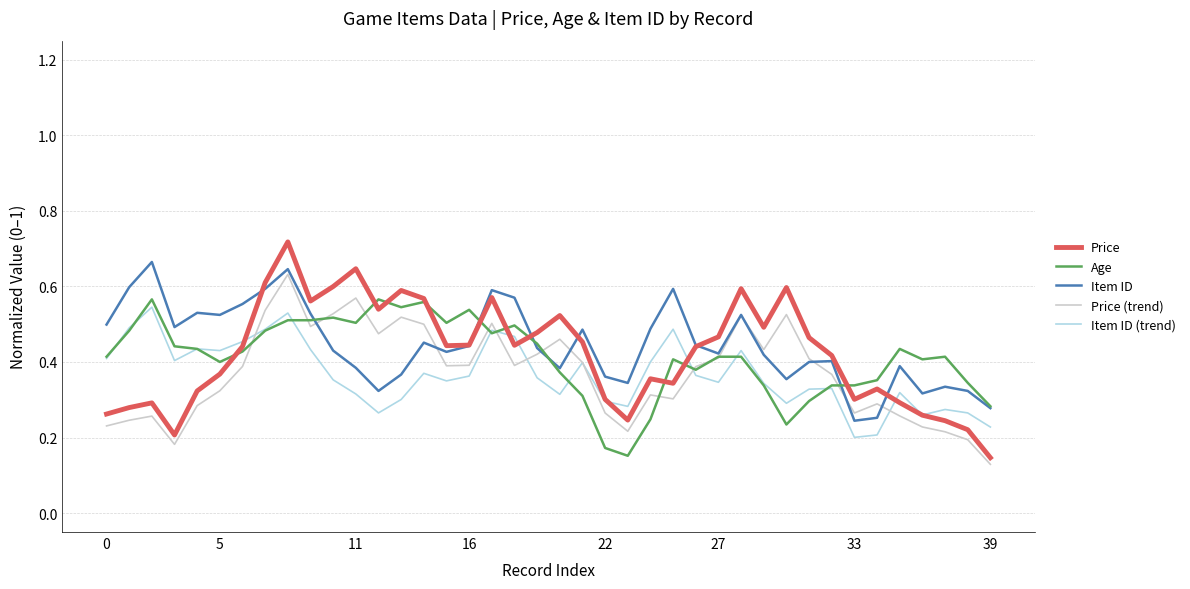

Which series has the widest spread of values?

Price